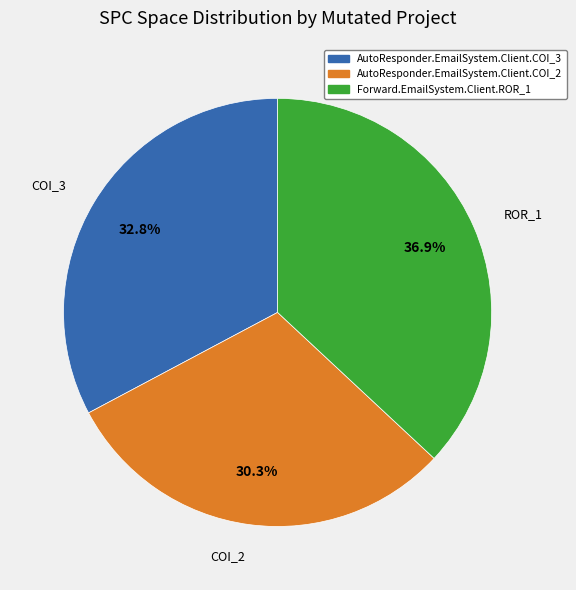

Which category has the smallest portion of the pie?

AutoResponder.EmailSystem.Client.COI_2